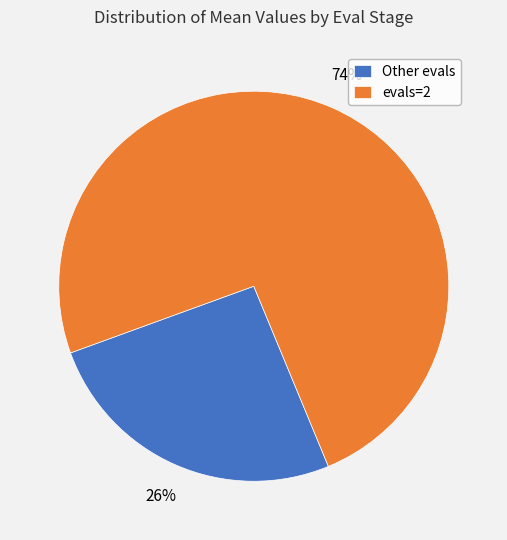

Which slice is the largest?

evals=2